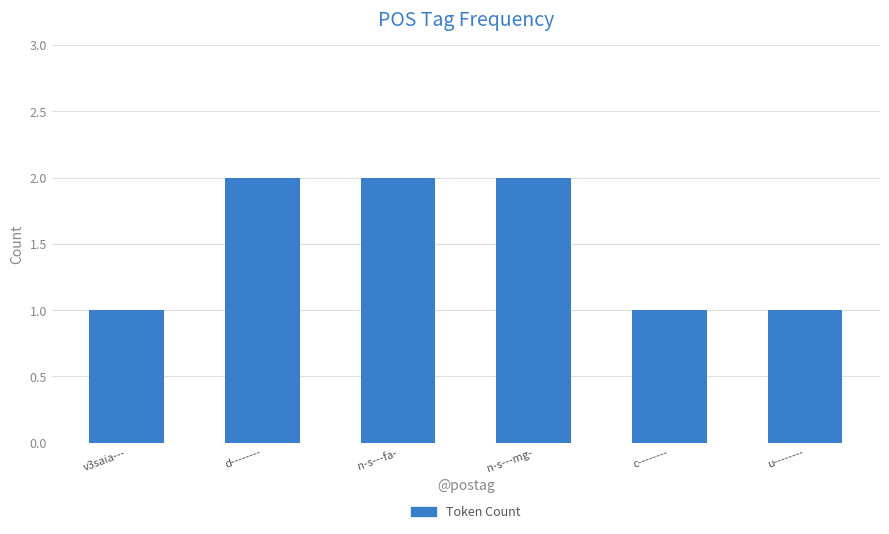

The chart shows a value of 1 at n-s---fa-. True or false?

False